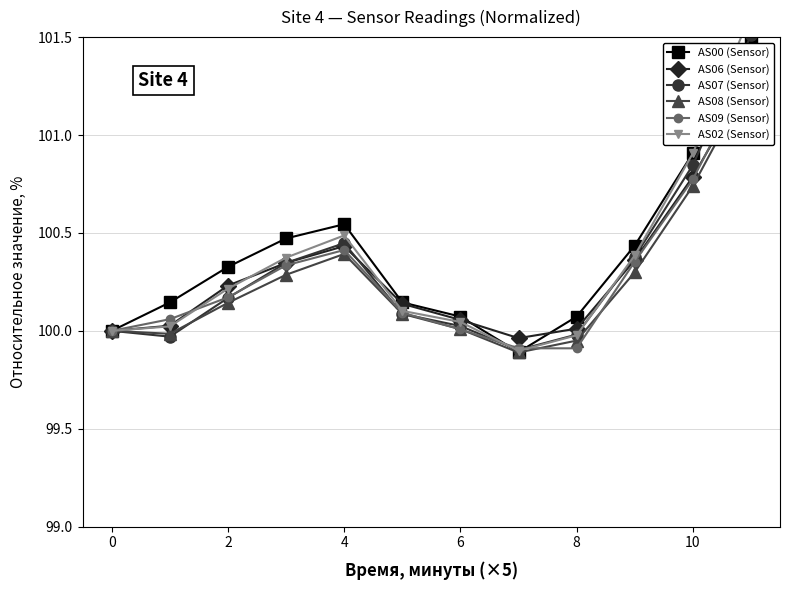

How many interior local peaks does the AS00 (Sensor) series have?

1